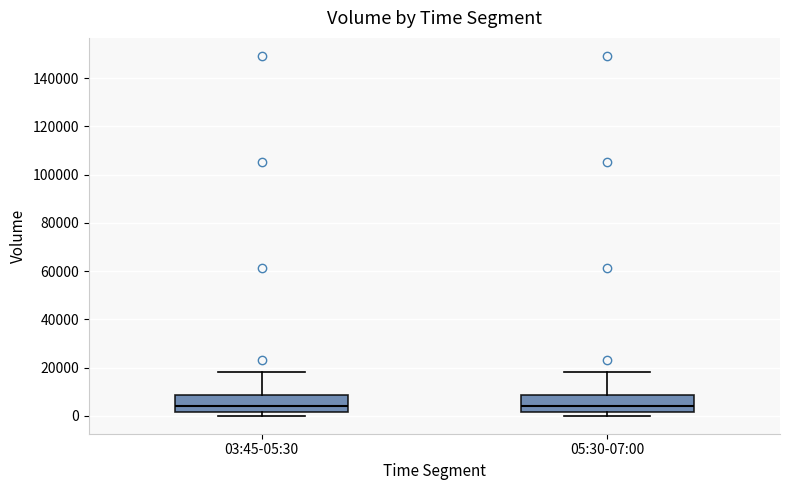

Reading left to right, read every box against the y-axis: the position of its median line, the range the box covers, and the ends of its whiskers. The values are not printed on the chart, so give them approximately, as read against the axis.

03:45-05:30: median 4000, box 2000 to 8000, whiskers 0 to 18000
05:30-07:00: median 4000, box 2000 to 8000, whiskers 0 to 18000